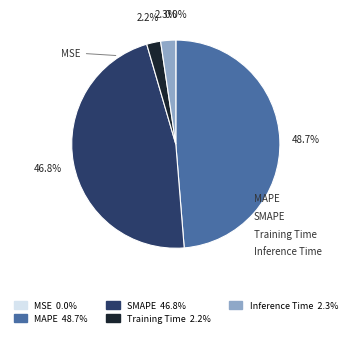

Is SMAPE the majority of the pie?

No